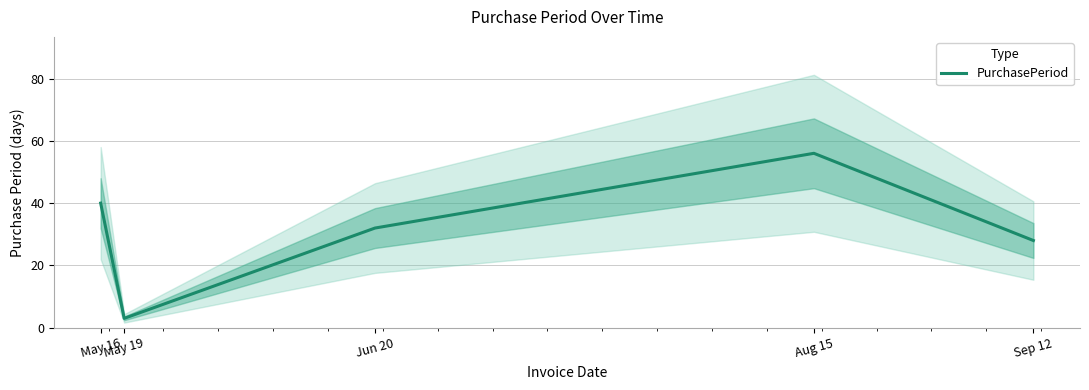

What is the difference between the second highest and minimum values?

37